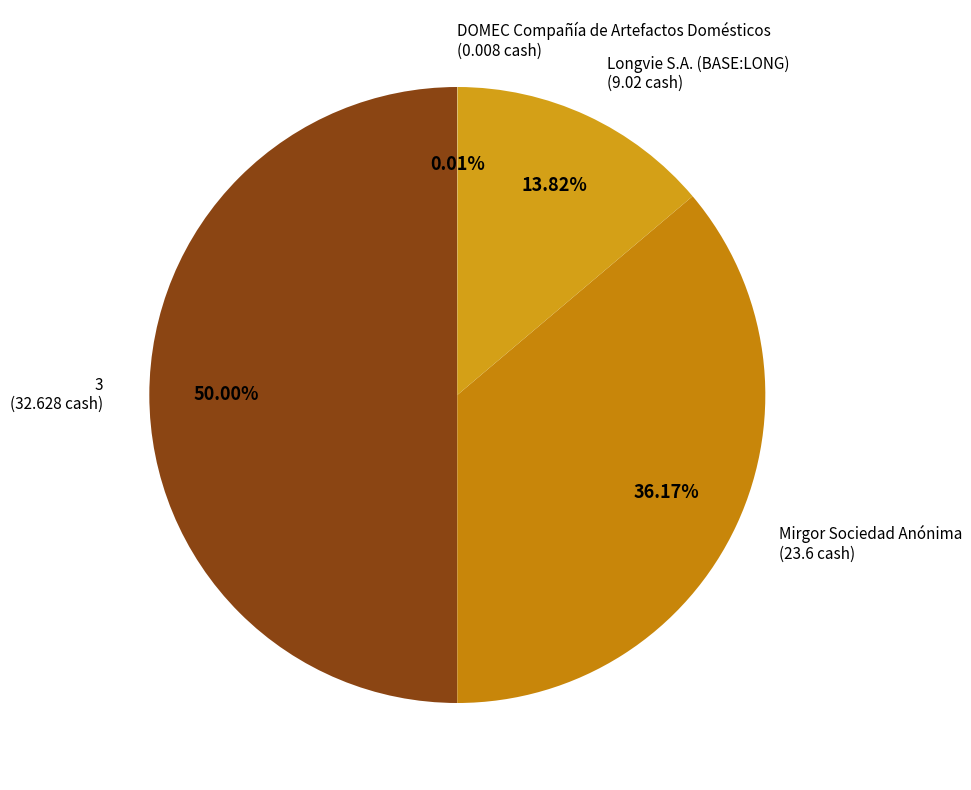

Is there a majority slice in this chart?

No